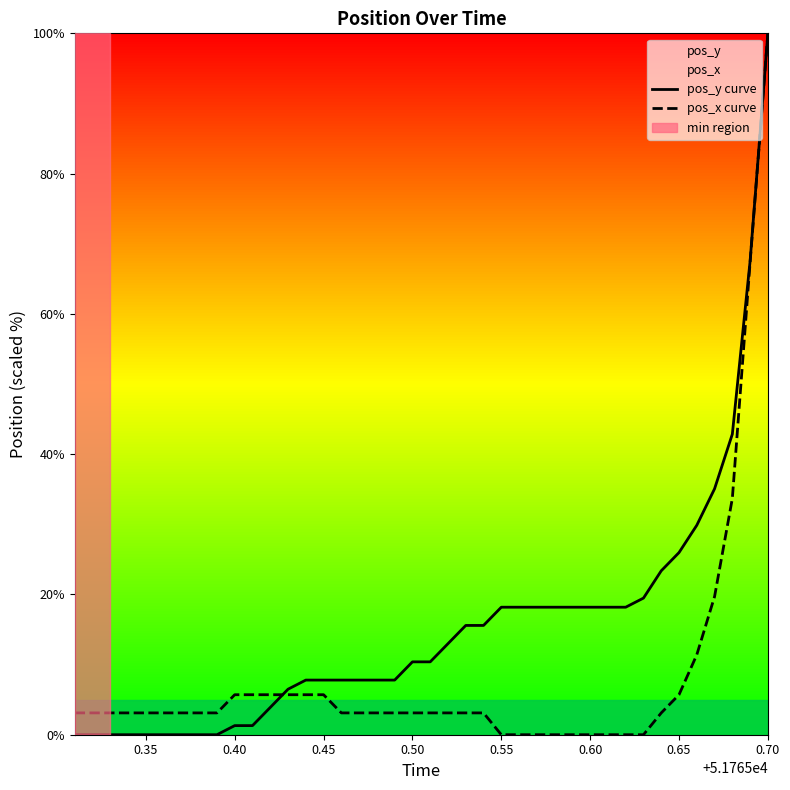

What is the maximum value for pos_x curve?

100.0